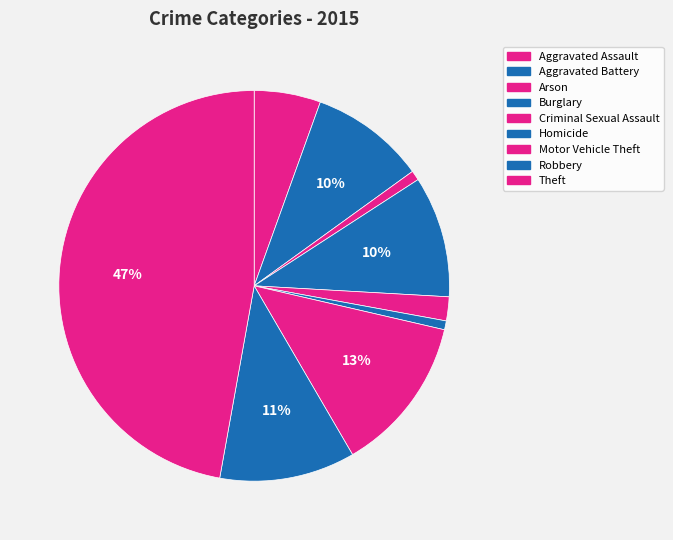

Does any single category account for the majority?

No